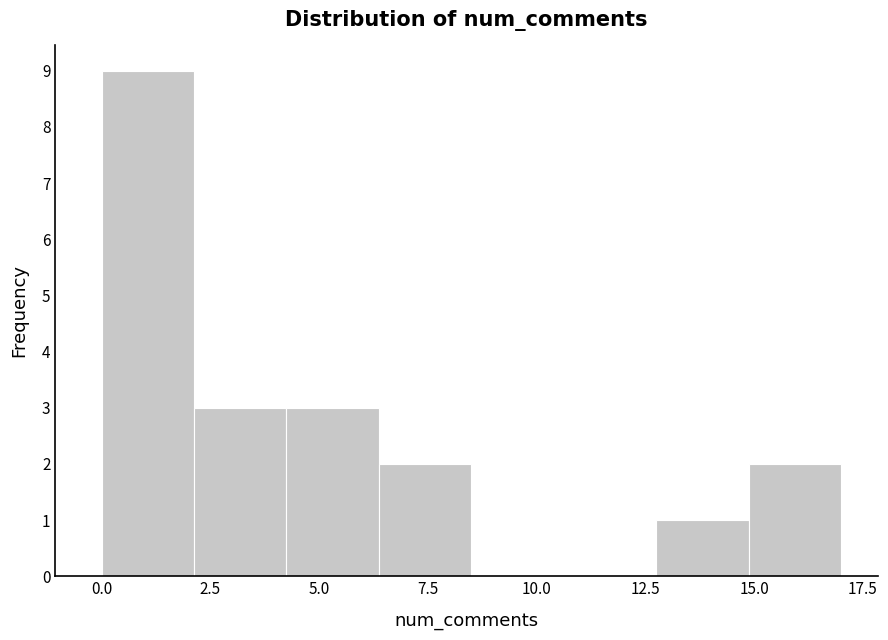

What is the height of the bar covering 15.0 to 17.0 on the x-axis? Neither the bar edges nor the heights are printed on the chart, so give them approximately, as read against the axes.

2